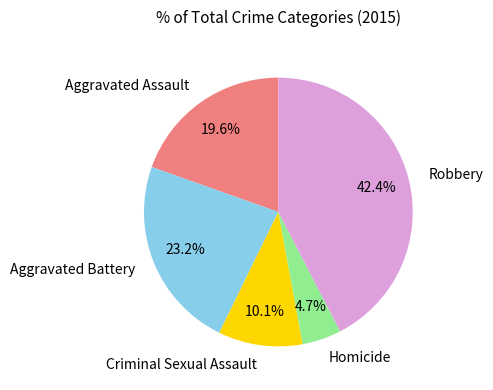

To the nearest percent, what portion does Aggravated Battery represent?

23%